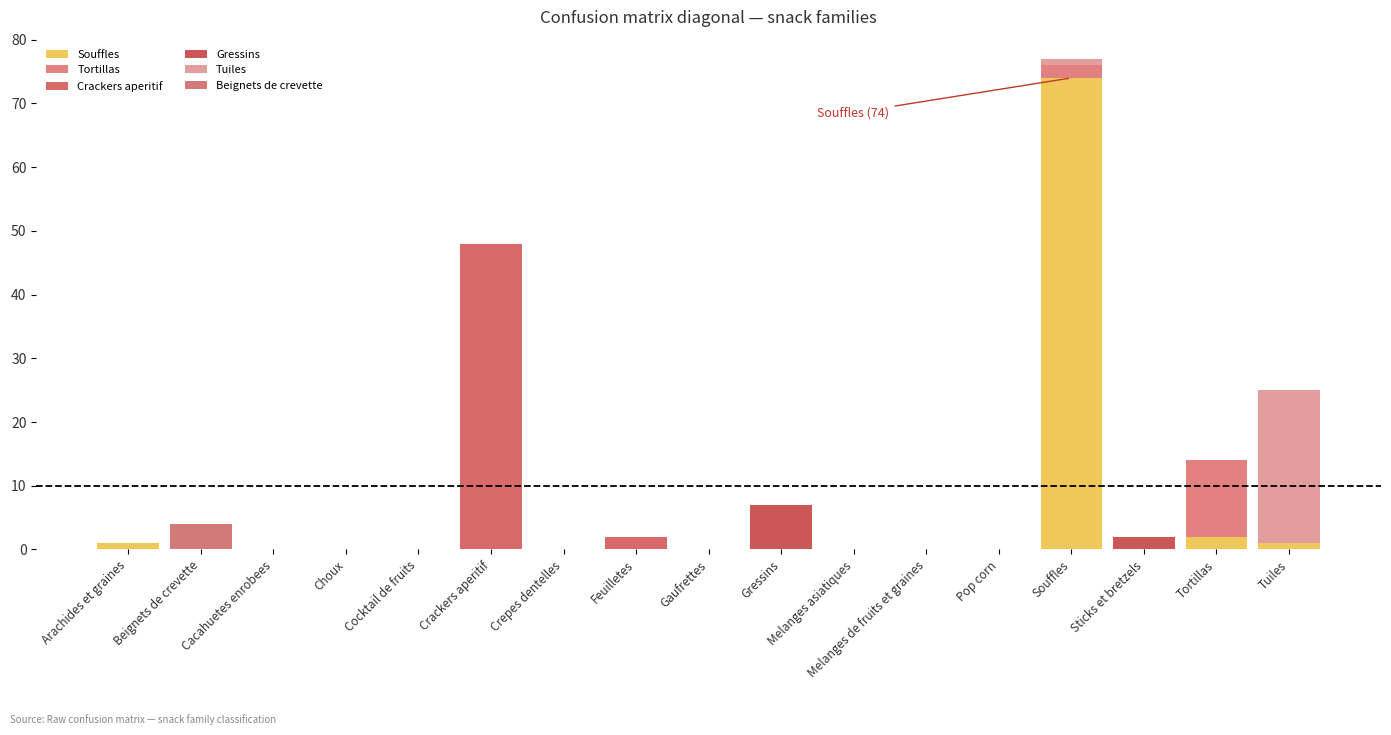

What position from the left is Tortillas?

16